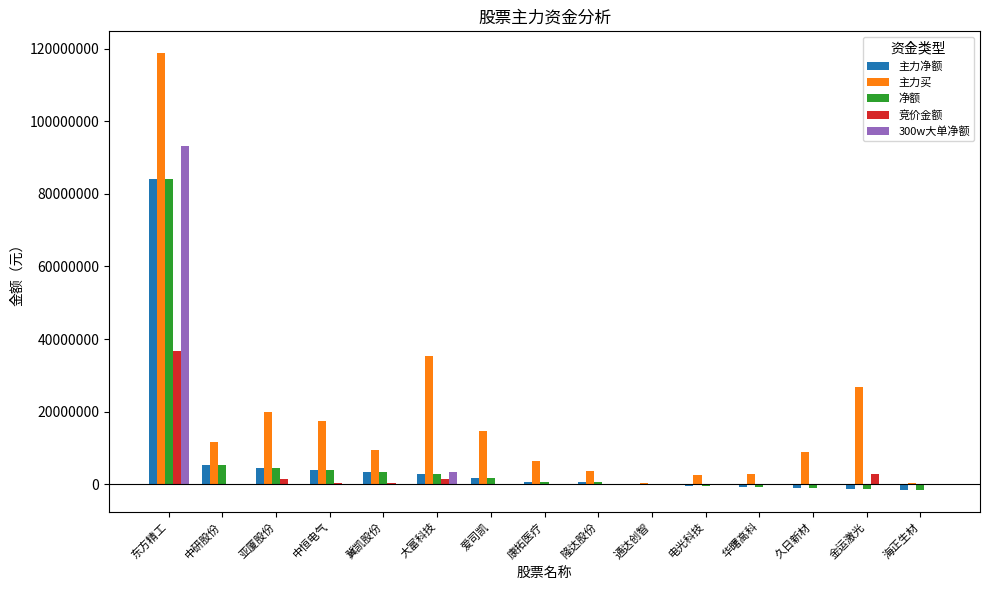

How many categories are shown in the chart?

15